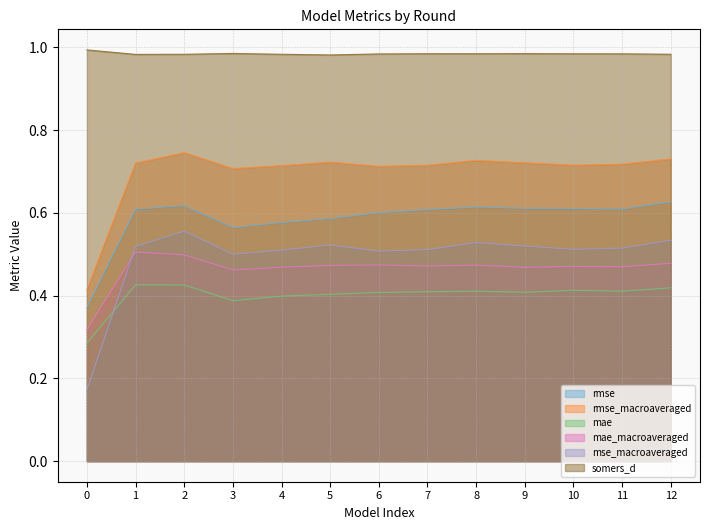

What is the average value of the rmse series?

0.6